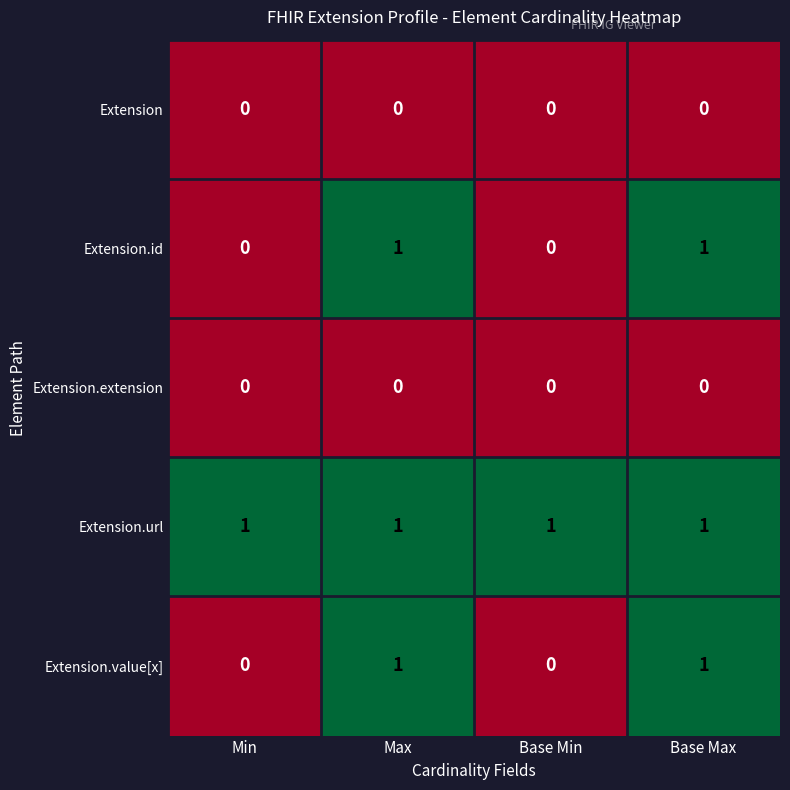

Which series has the largest total across all categories?

Extension.url